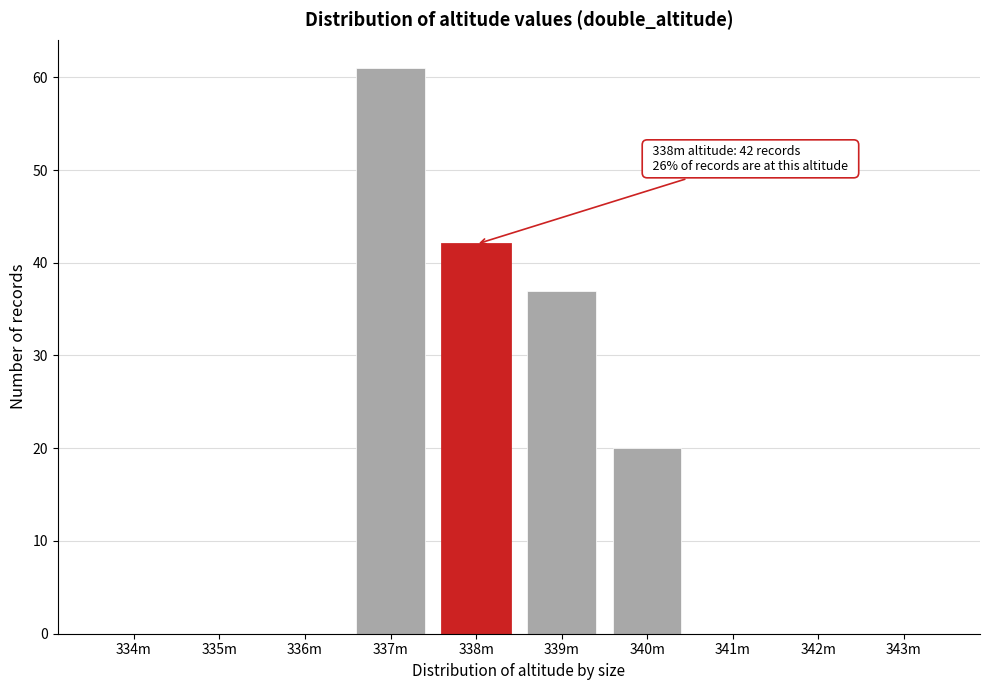

Reading right to left, transcribe all the data shown in this chart.

343m=0	342m=0	341m=0	340m=20	339m=37	338m=42	337m=61	336m=0	335m=0	334m=0